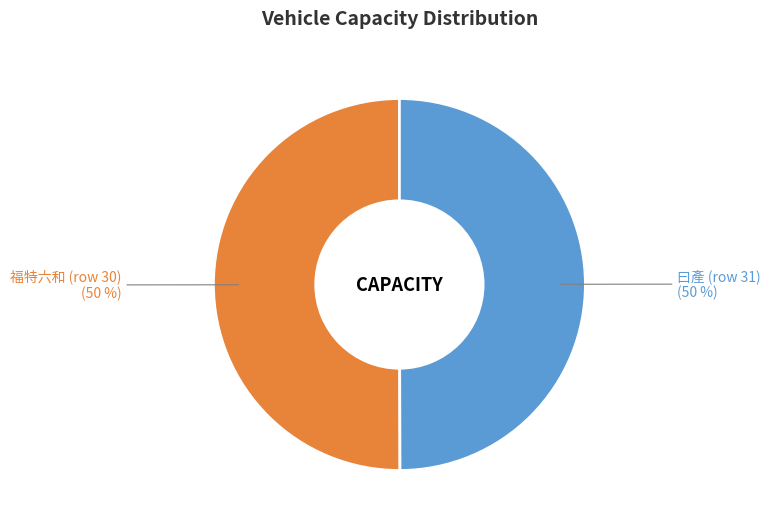

Does 30 account for over 50% of the chart?

Yes